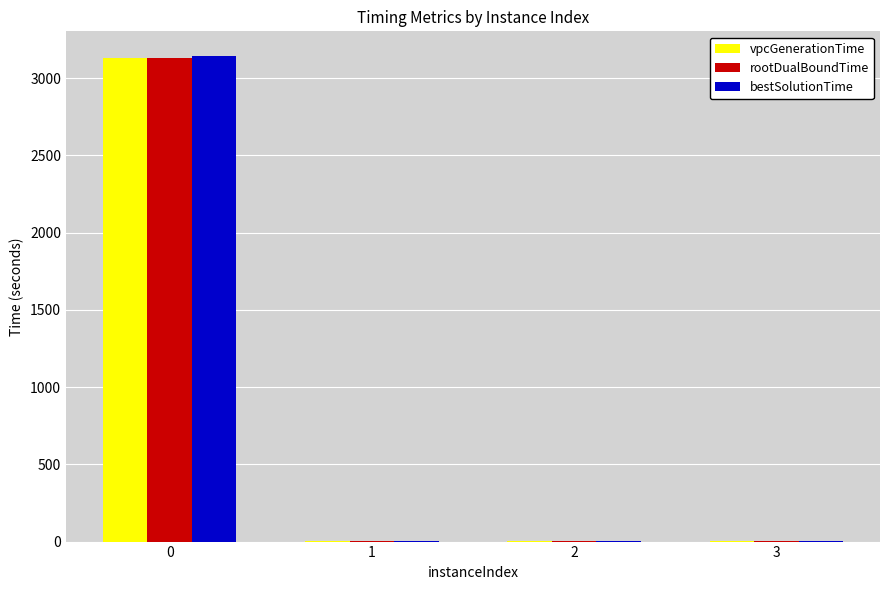

The value of vpcGenerationTime at 0 is 3131.3. True or false?

True